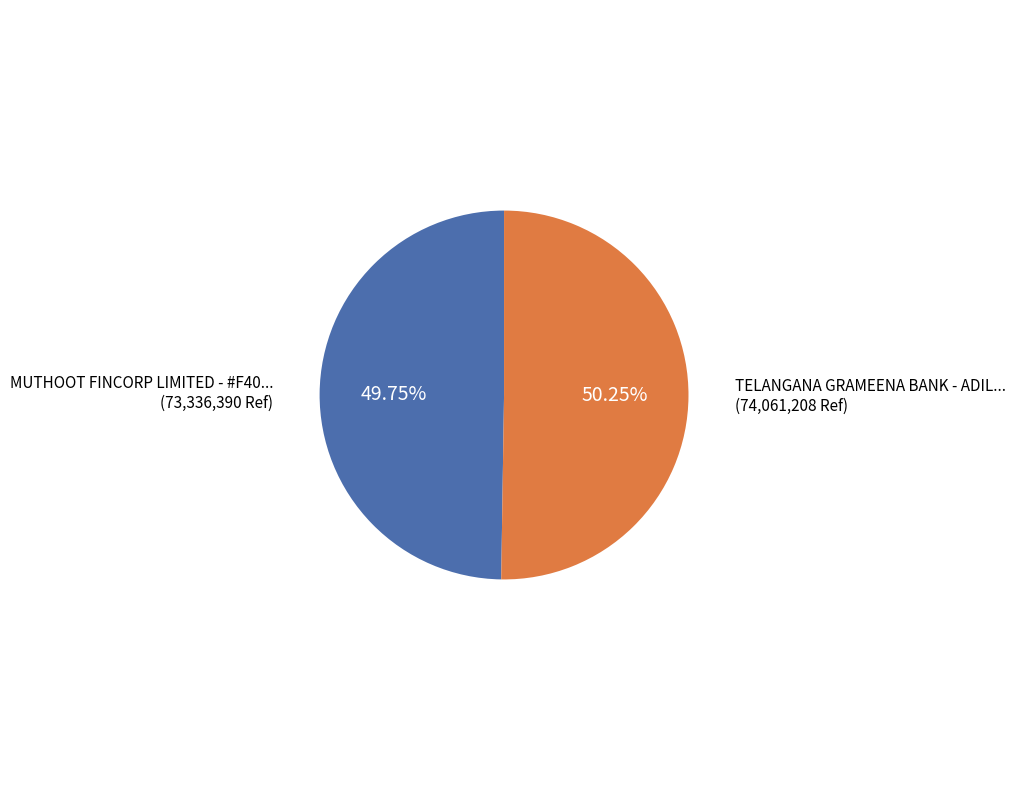

Is there any slice that represents more than half of the pie?

Yes